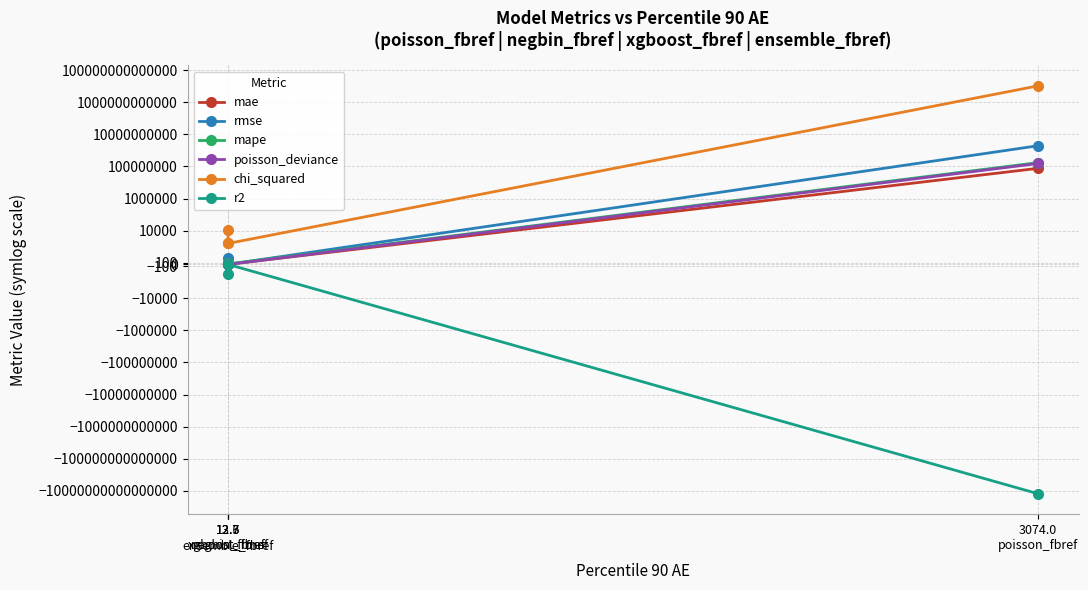

Between 13.3
negbin_fbref and 12.6
ensemble_fbref, which is larger?

12.6
ensemble_fbref